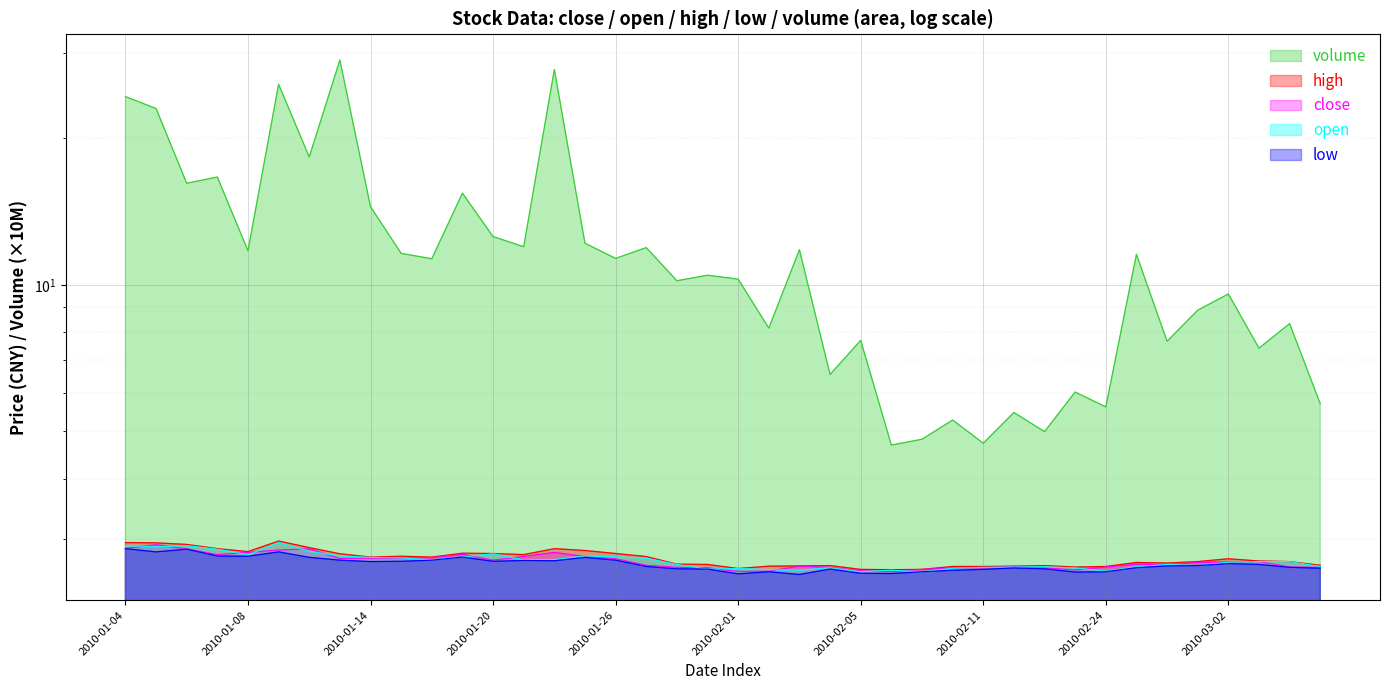

Is it true that open equals 2.7 at 2010-03-03?

True